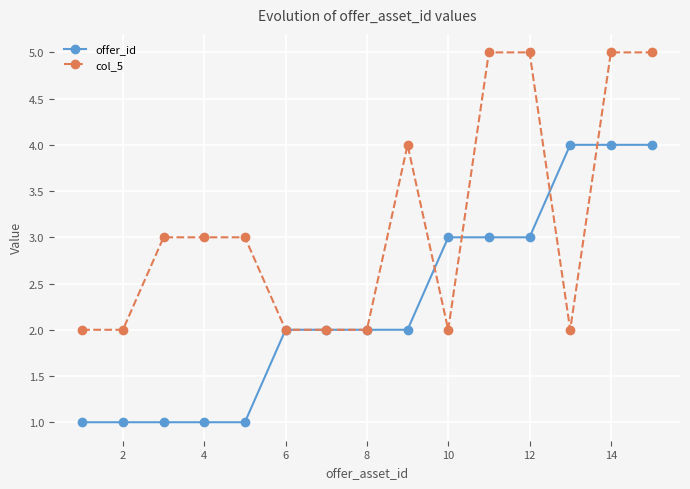

Rank the series by their maximum value, from highest to lowest.

col_5, offer_id